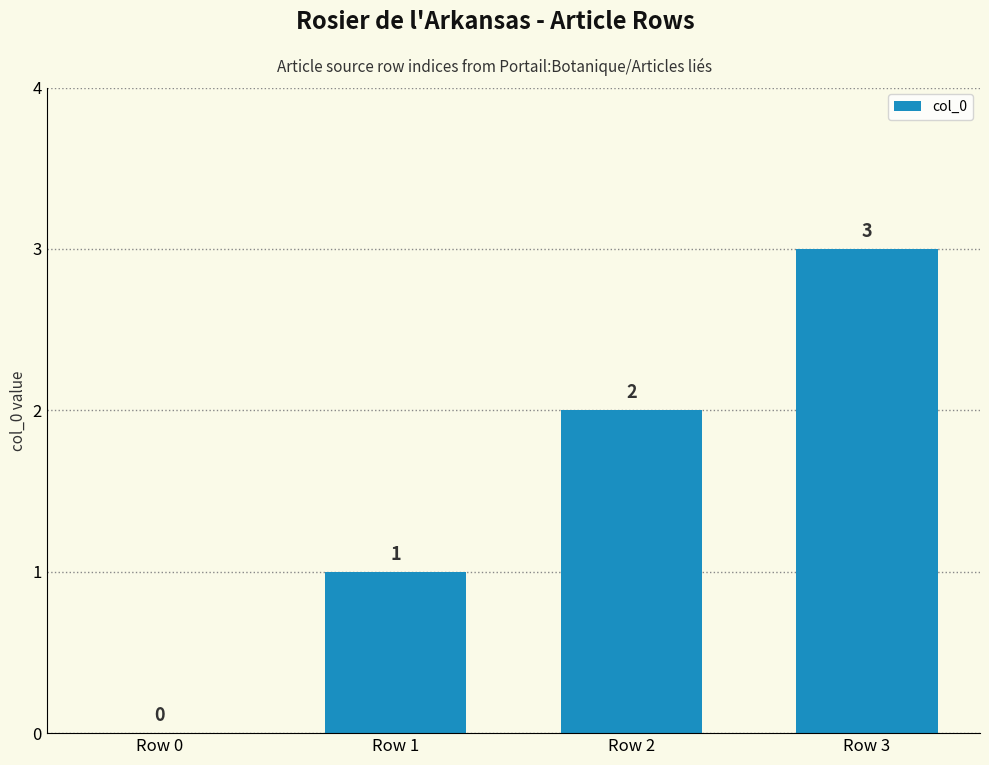

Reading left to right, what are all the values shown in this chart?

Row 0=0	Row 1=1	Row 2=2	Row 3=3